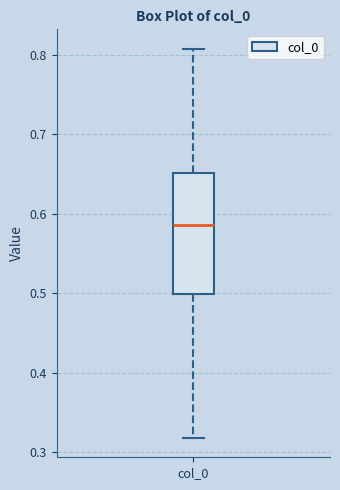

Transcribe this box plot: give where the median line is, the range the box spans, and where the two whiskers end, as read against the y-axis. The values are not printed on the chart, so give them approximately, as read against the axis.

median 0.59, box 0.50 to 0.65, whiskers 0.32 to 0.81